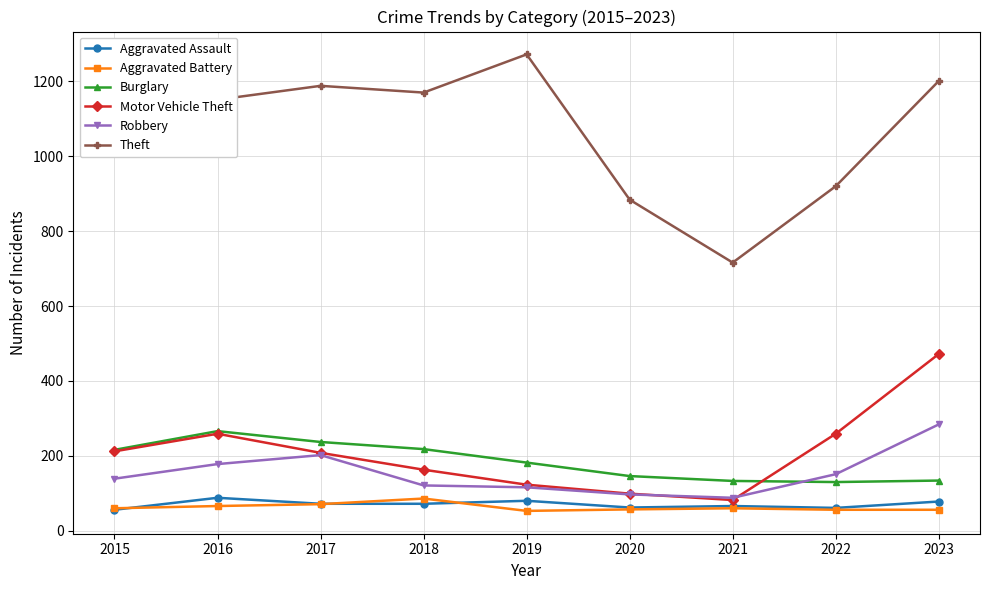

What is the difference between the highest and lowest values at 2018?

1098